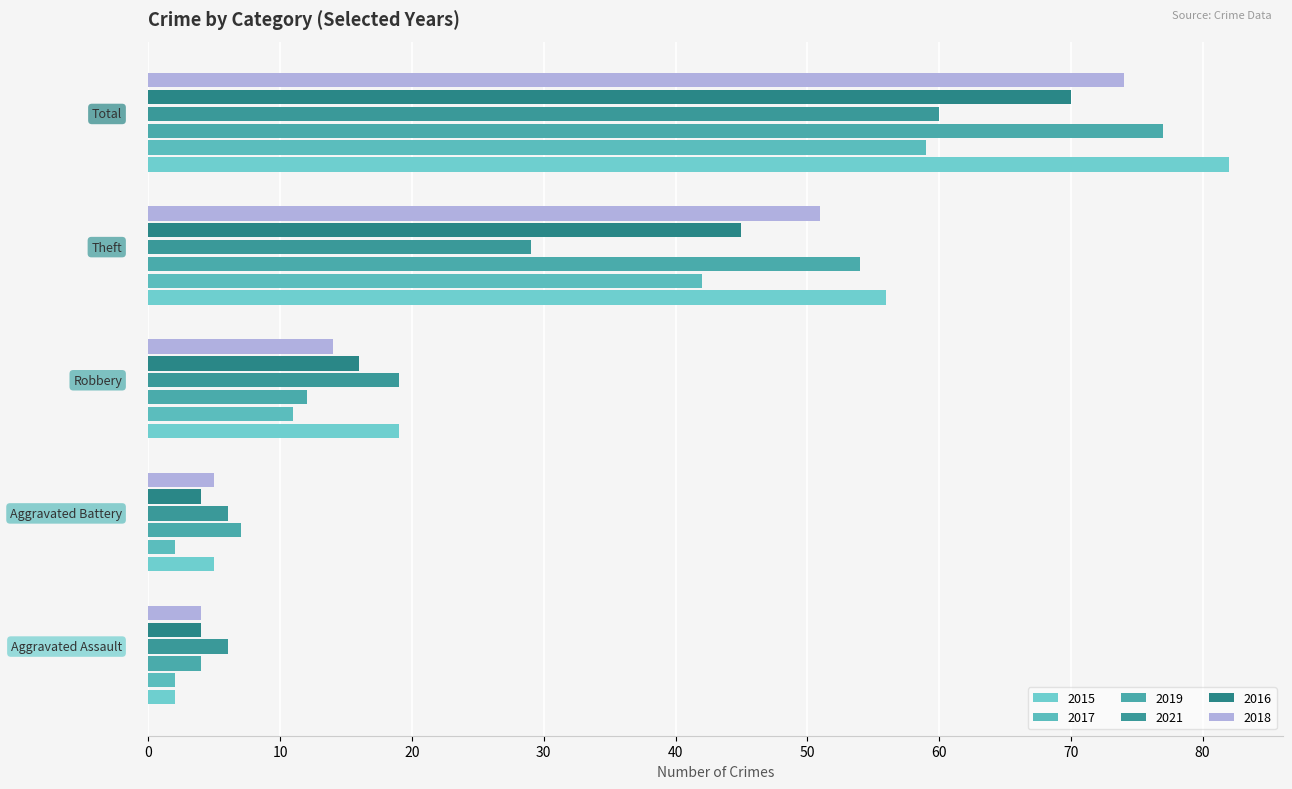

Count the number of categories in the chart.

5